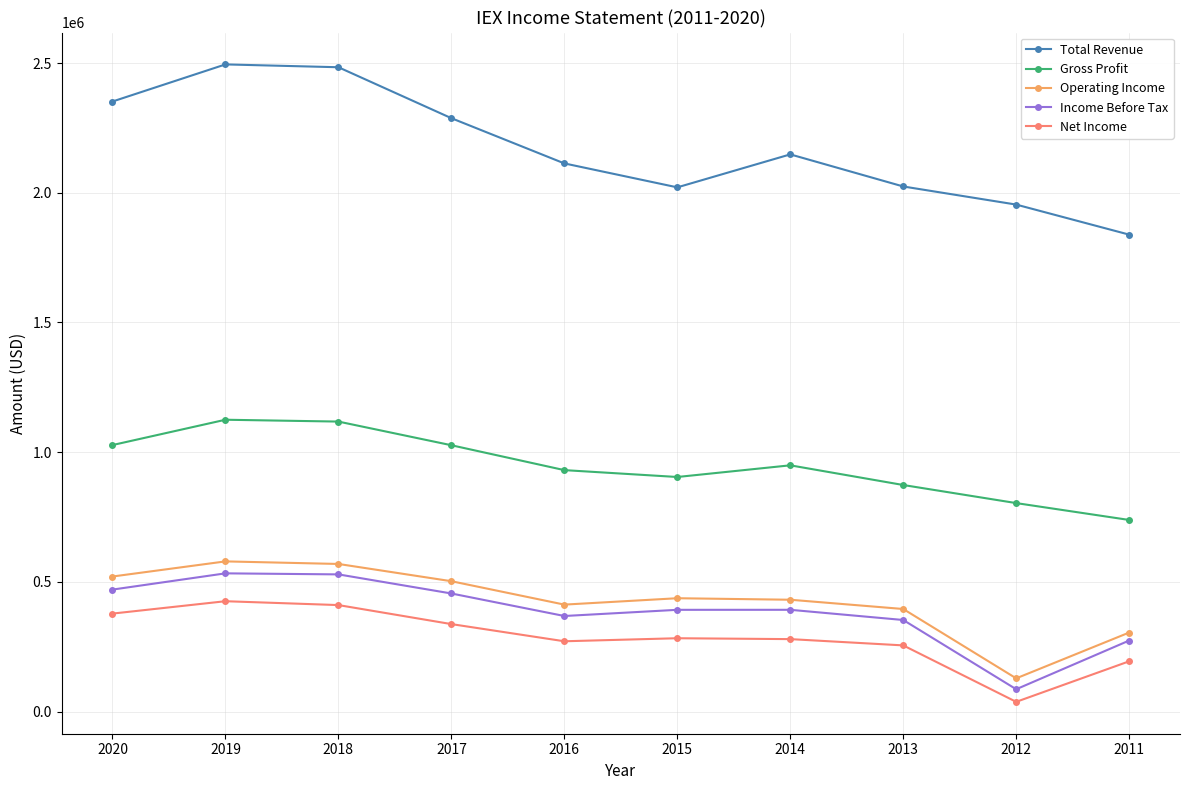

What is the value of the Gross Profit point at the 7th from the left?

949300